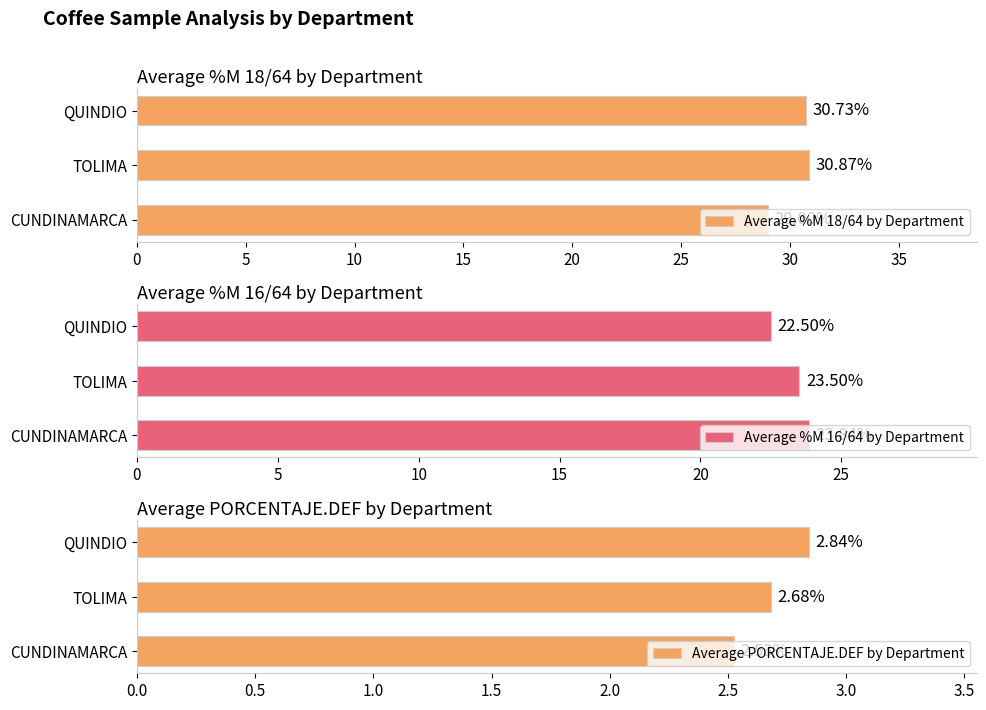

At which label is Average %M 18/64 by Department closest to 29?

CUNDINAMARCA